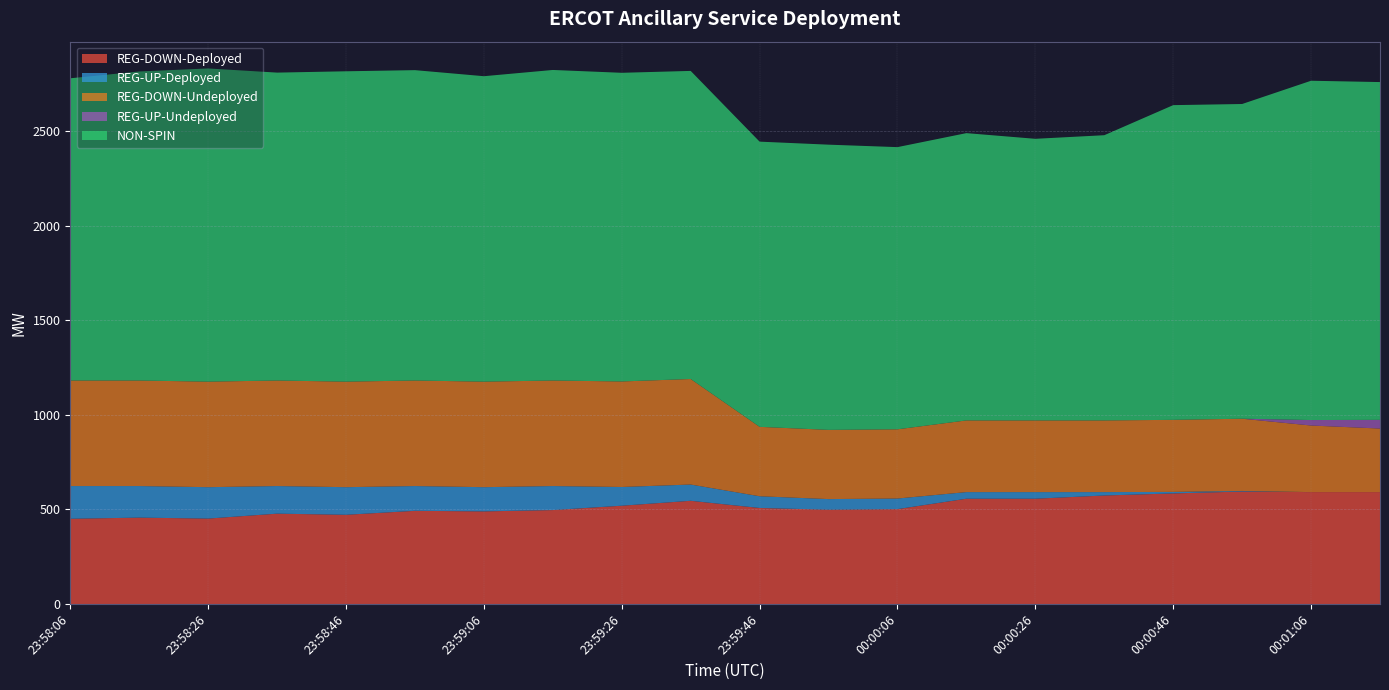

Reading right to left, transcribe all the data shown in this chart.

REG-DOWN-Deployed: 00:01:14=592	00:01:06=592	00:00:54=595	00:00:46=585	00:00:34=574	00:00:26=557	00:00:14=557	00:00:06=502	23:59:54=499	23:59:46=508	23:59:34=546	23:59:26=520	23:59:14=497	23:59:06=490	23:58:54=493	23:58:46=472	23:58:34=478	23:58:26=452	23:58:14=457	23:58:06=451
REG-UP-Deployed: 00:01:14=0	00:01:06=0	00:00:54=3	00:00:46=8	00:00:34=18	00:00:26=35	00:00:14=35	00:00:06=56	23:59:54=56	23:59:46=62	23:59:34=86	23:59:26=99	23:59:14=127	23:59:06=128	23:58:54=131	23:58:46=146	23:58:34=146	23:58:26=166	23:58:14=167	23:58:06=173
REG-DOWN-Undeployed: 00:01:14=336	00:01:06=352	00:00:54=382	00:00:46=381	00:00:34=379	00:00:26=379	00:00:14=379	00:00:06=366	23:59:54=366	23:59:46=367	23:59:34=558	23:59:26=558	23:59:14=558	23:59:06=558	23:58:54=558	23:58:46=558	23:58:34=558	23:58:26=558	23:58:14=558	23:58:06=558
REG-UP-Undeployed: 00:01:14=46	00:01:06=29	00:00:54=0	00:00:46=0	00:00:34=0	00:00:26=0	00:00:14=0	00:00:06=0	23:59:54=0	23:59:46=0	23:59:34=0	23:59:26=0	23:59:14=0	23:59:06=0	23:58:54=0	23:58:46=0	23:58:34=0	23:58:26=0	23:58:14=0	23:58:06=0
NON-SPIN: 00:01:14=1786	00:01:06=1794	00:00:54=1664	00:00:46=1664	00:00:34=1508	00:00:26=1489	00:00:14=1519	00:00:06=1492	23:59:54=1508	23:59:46=1508	23:59:34=1629	23:59:26=1632	23:59:14=1642	23:59:06=1615	23:58:54=1641	23:58:46=1641	23:58:34=1628	23:58:26=1656	23:58:14=1634	23:58:06=1598